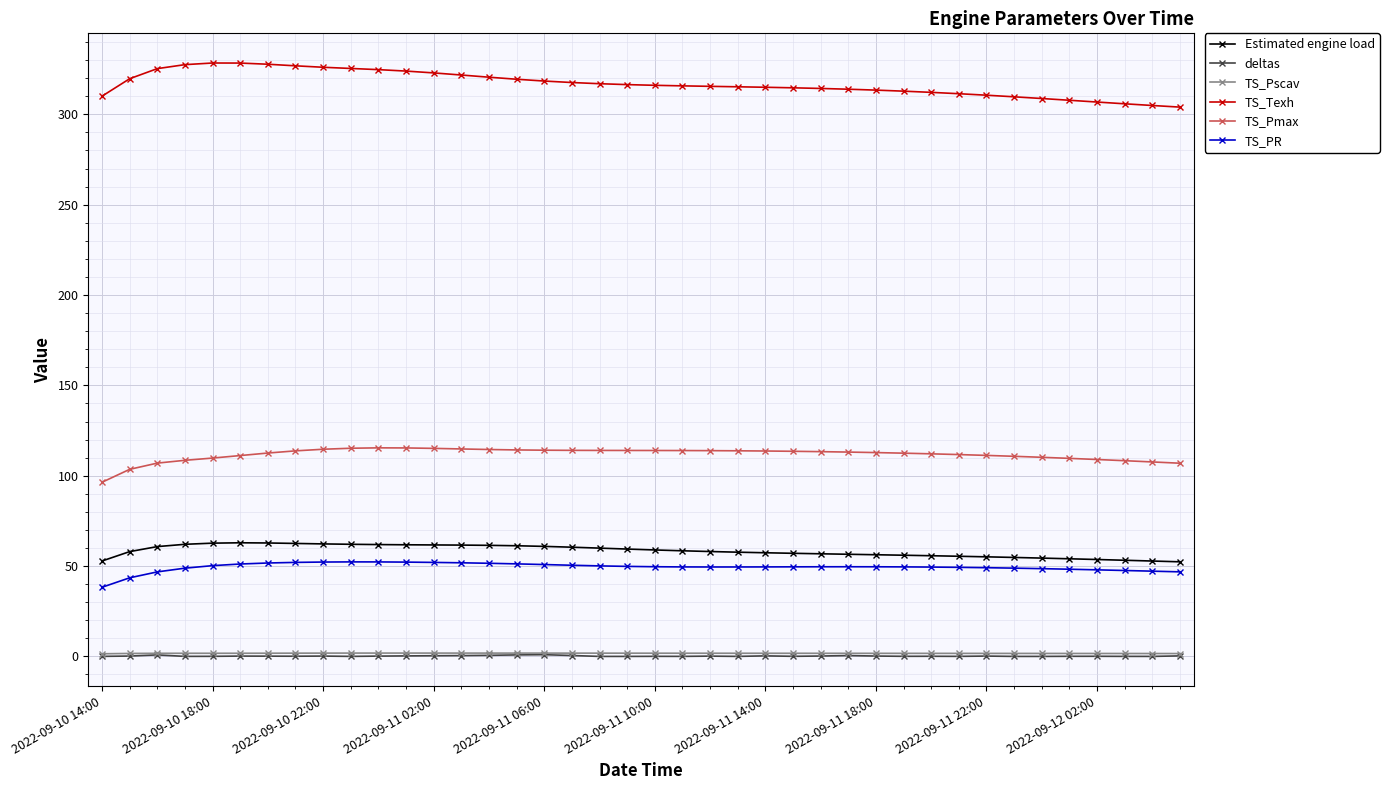

True or false: TS_Texh has more than 0 points higher than both neighbors.

True